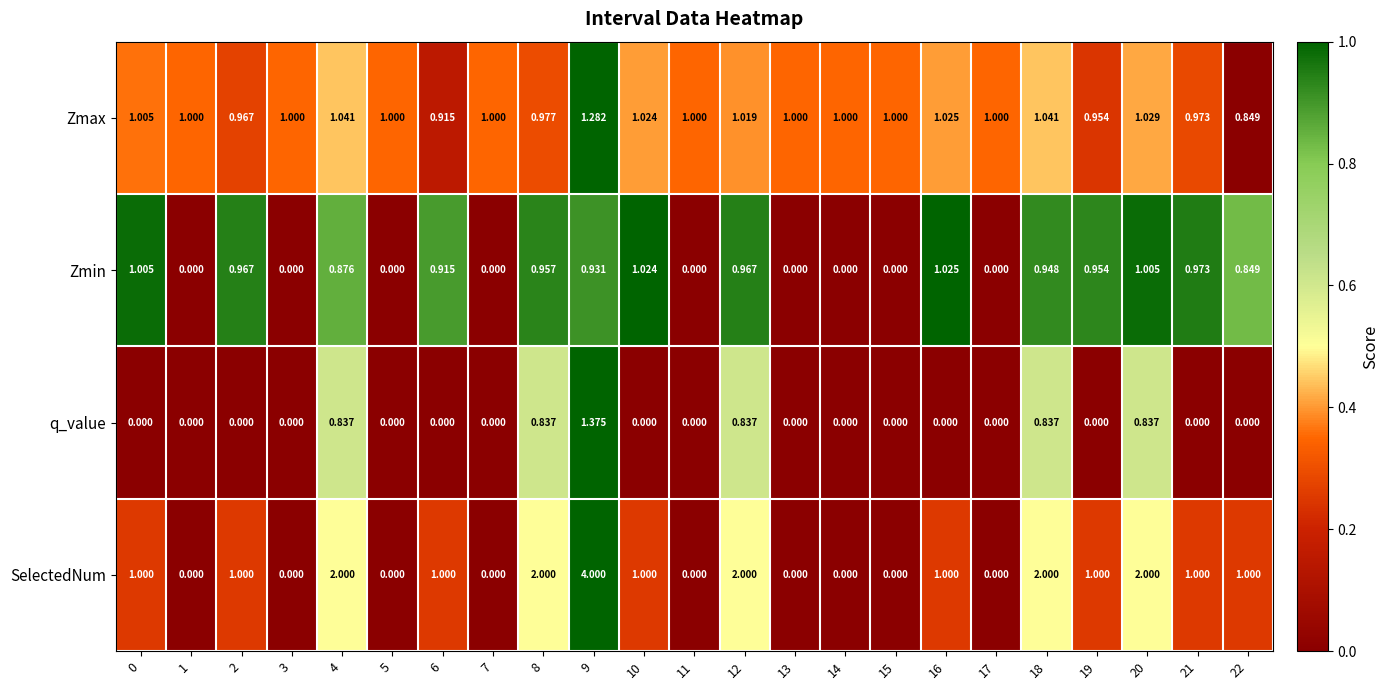

Between 18 and 20, which series saw the biggest shift?

Zmin